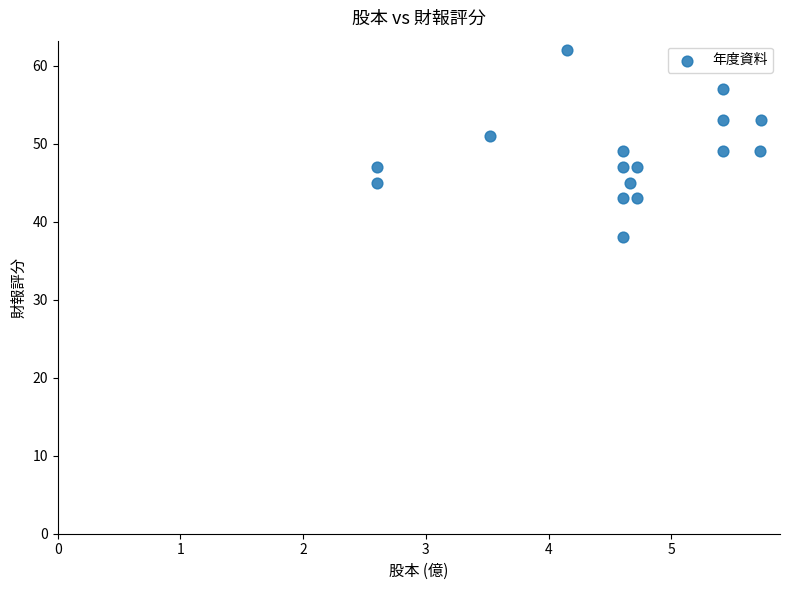

What is the range of Y values (max minus min)?

24